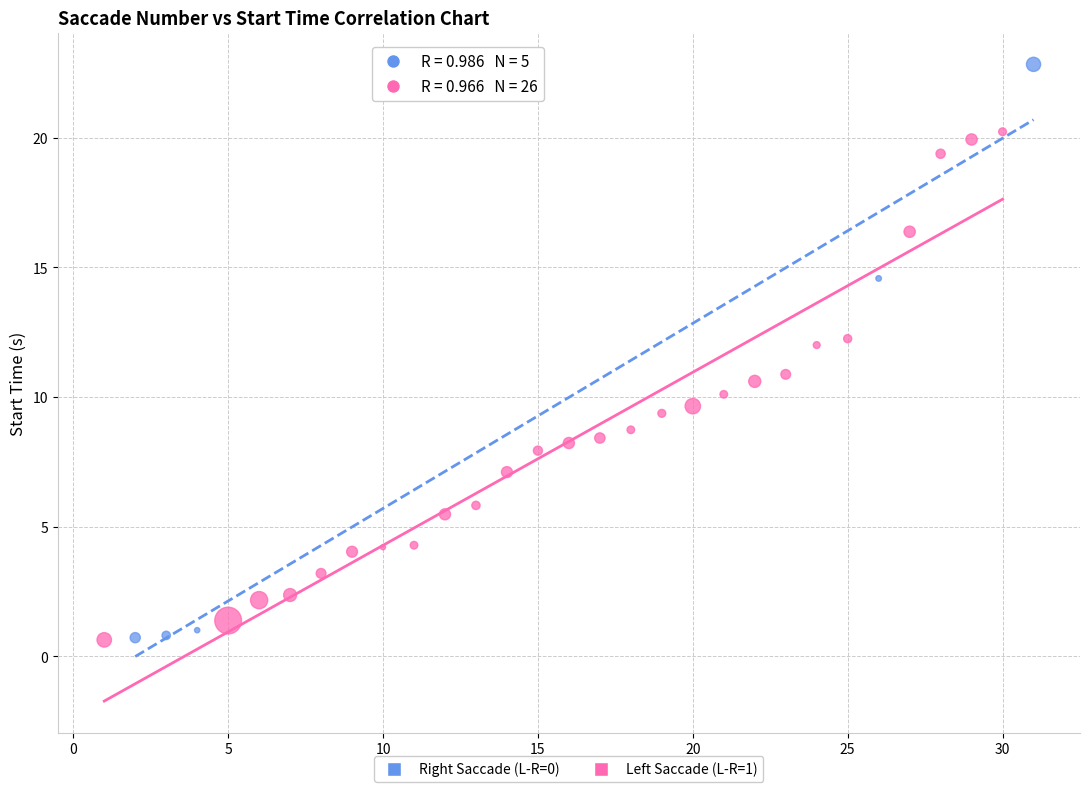

Which series has the largest Y range (max minus min)?

Right Saccade (L-R=0)